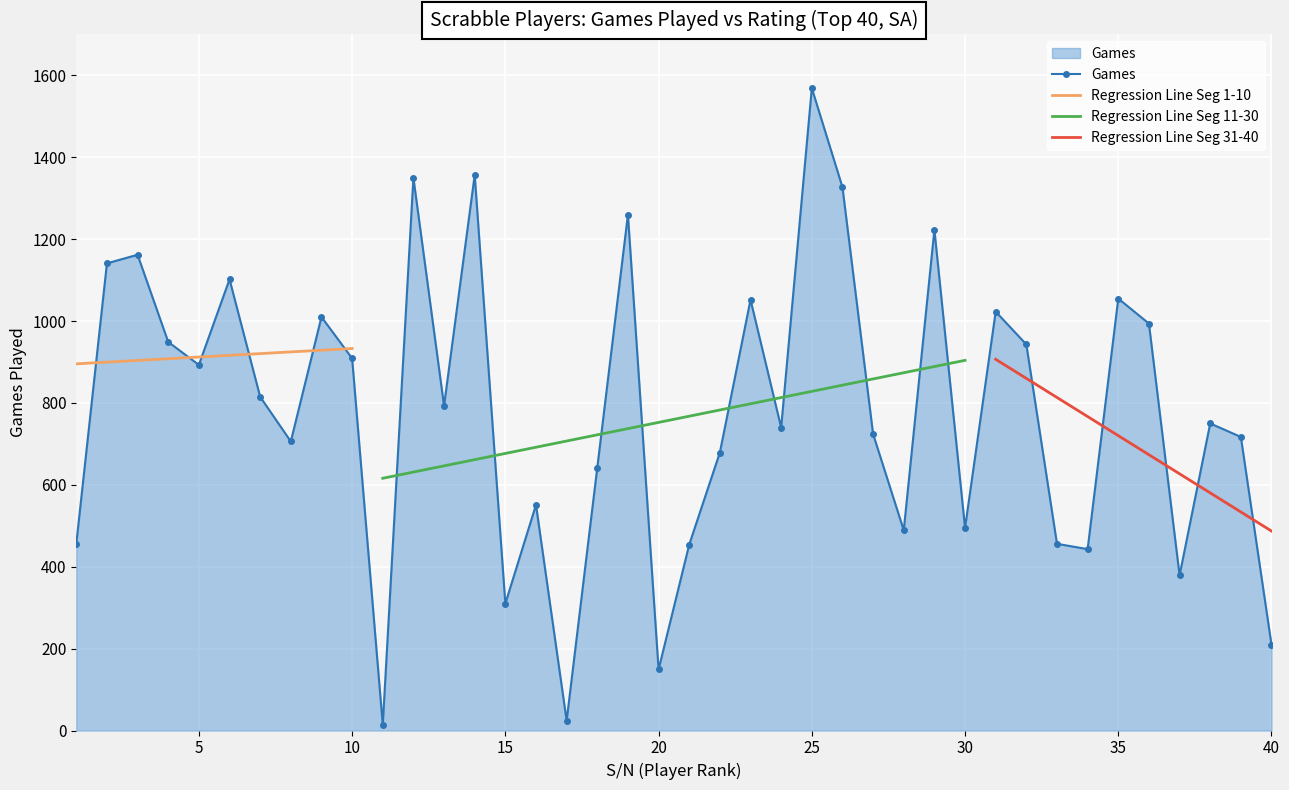

Which category has the highest value across all series?

25